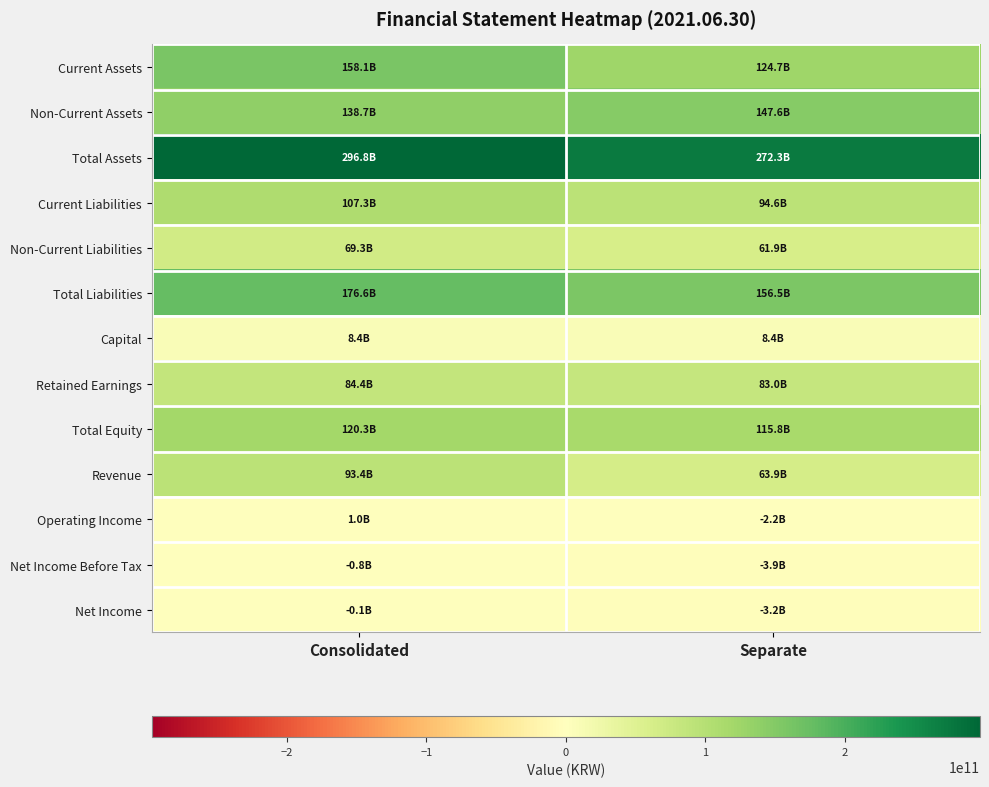

What is the smallest value displayed?

-3908830627